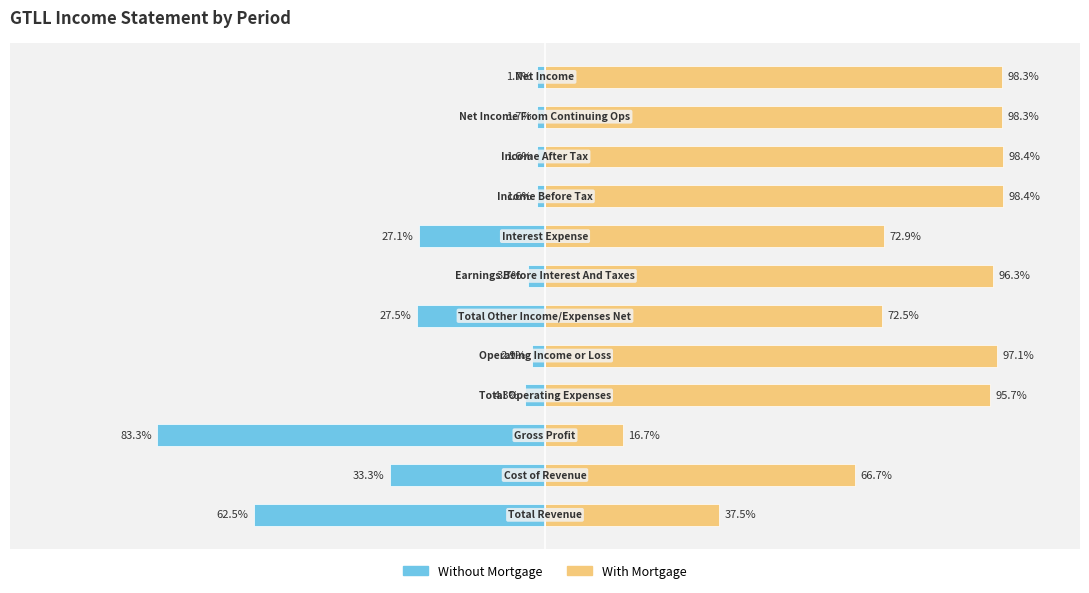

How many distinct data groups are displayed?

2